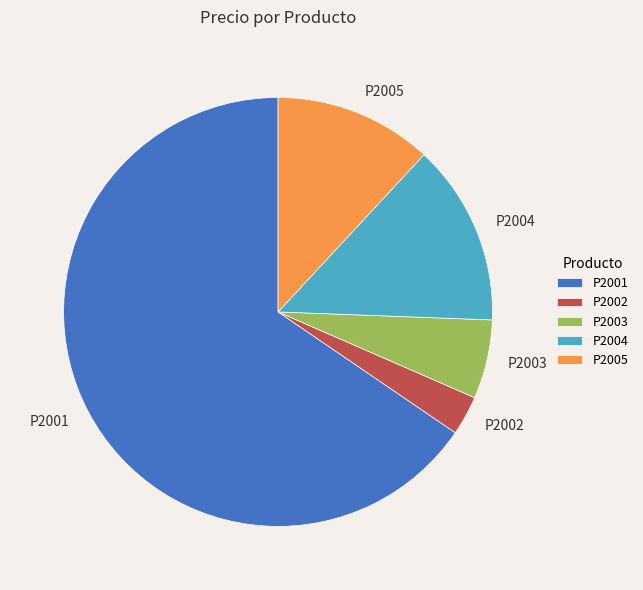

Rank the categories by value from lowest to highest.

P2002, P2003, P2005, P2004, P2001